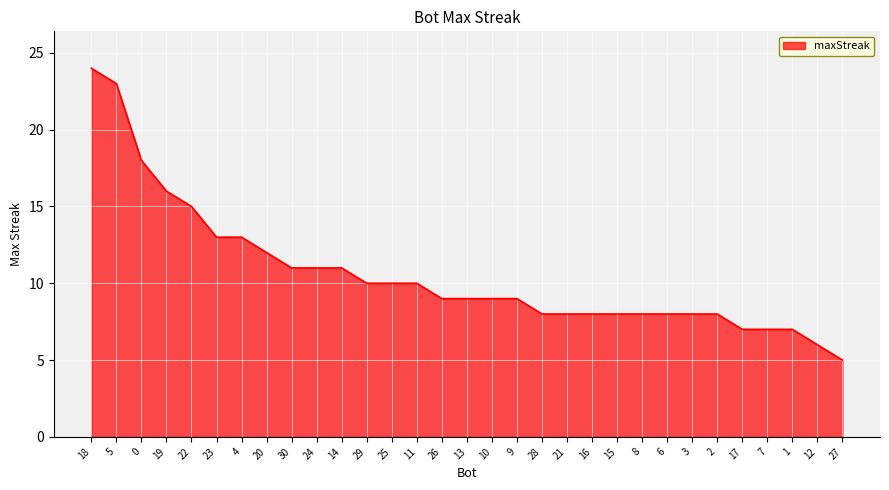

Reading right to left, what are all the values shown in this chart?

27=5	12=6	1=7	7=7	17=7	2=8	3=8	6=8	8=8	15=8	16=8	21=8	28=8	9=9	10=9	13=9	26=9	11=10	25=10	29=10	14=11	24=11	30=11	20=12	4=13	23=13	22=15	19=16	0=18	5=23	18=24